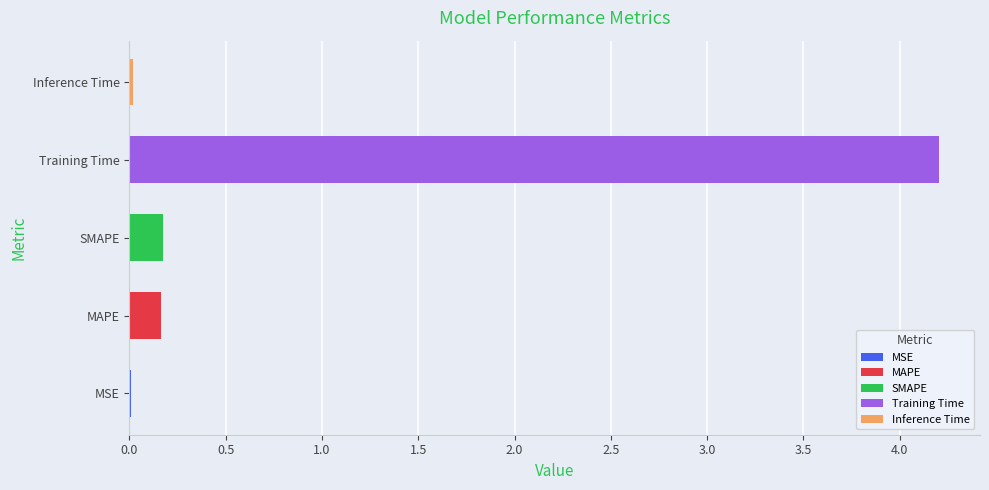

What is the change in value from SMAPE to Inference Time?

-0.2